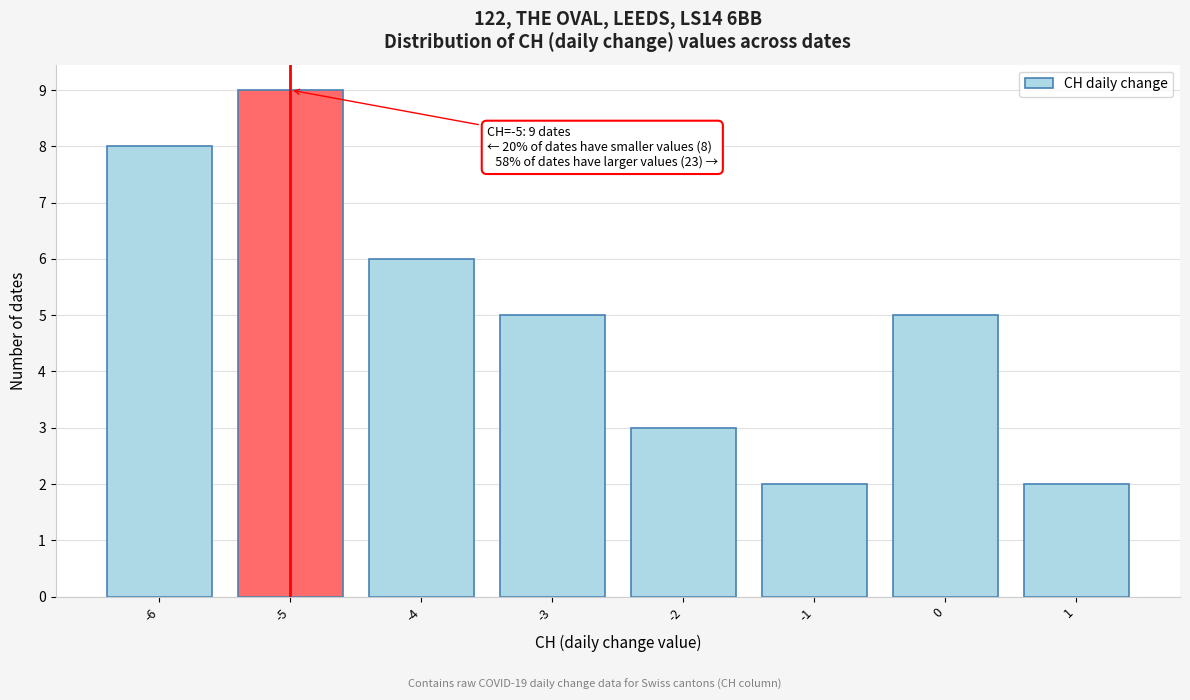

Which range on the x-axis has the tallest bar?

-5.5 to -4.5